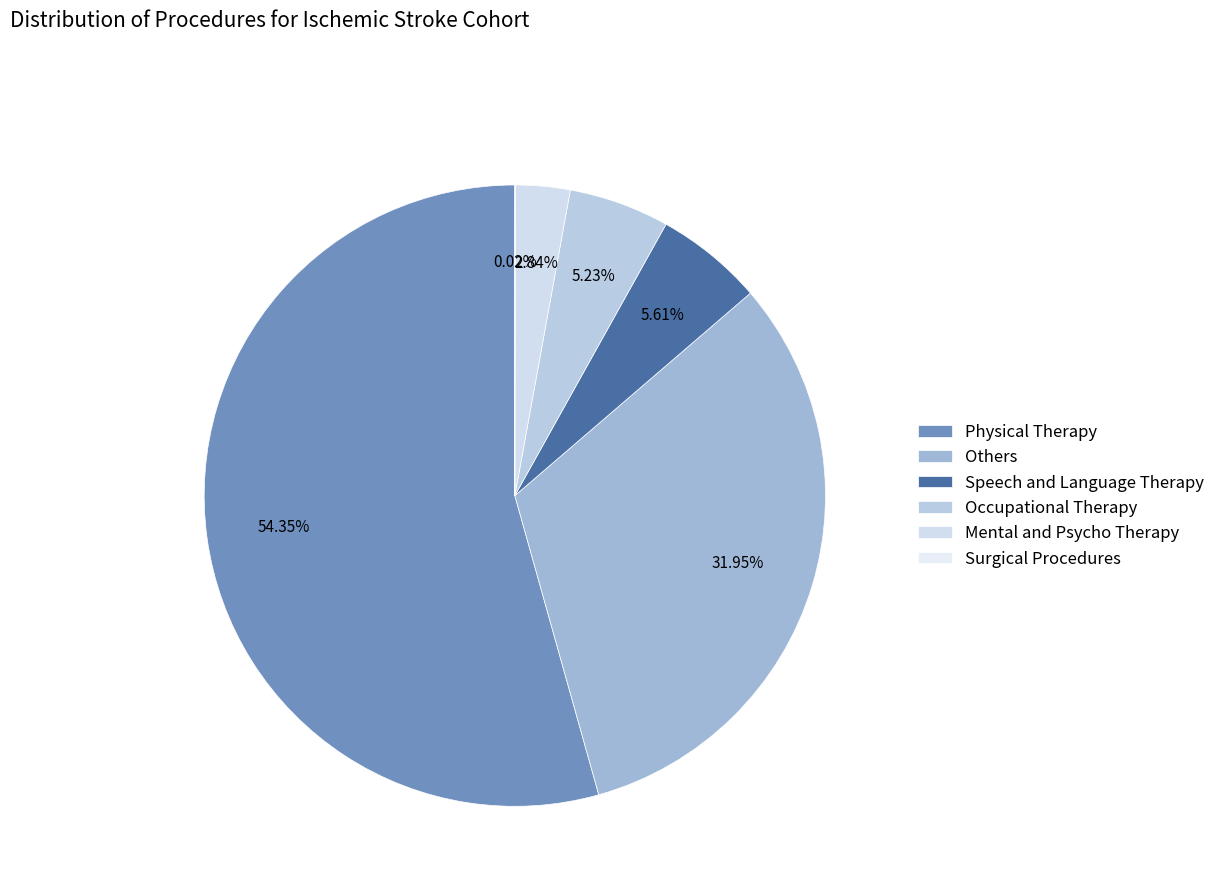

Which category has the biggest portion of the pie?

Physical Therapy